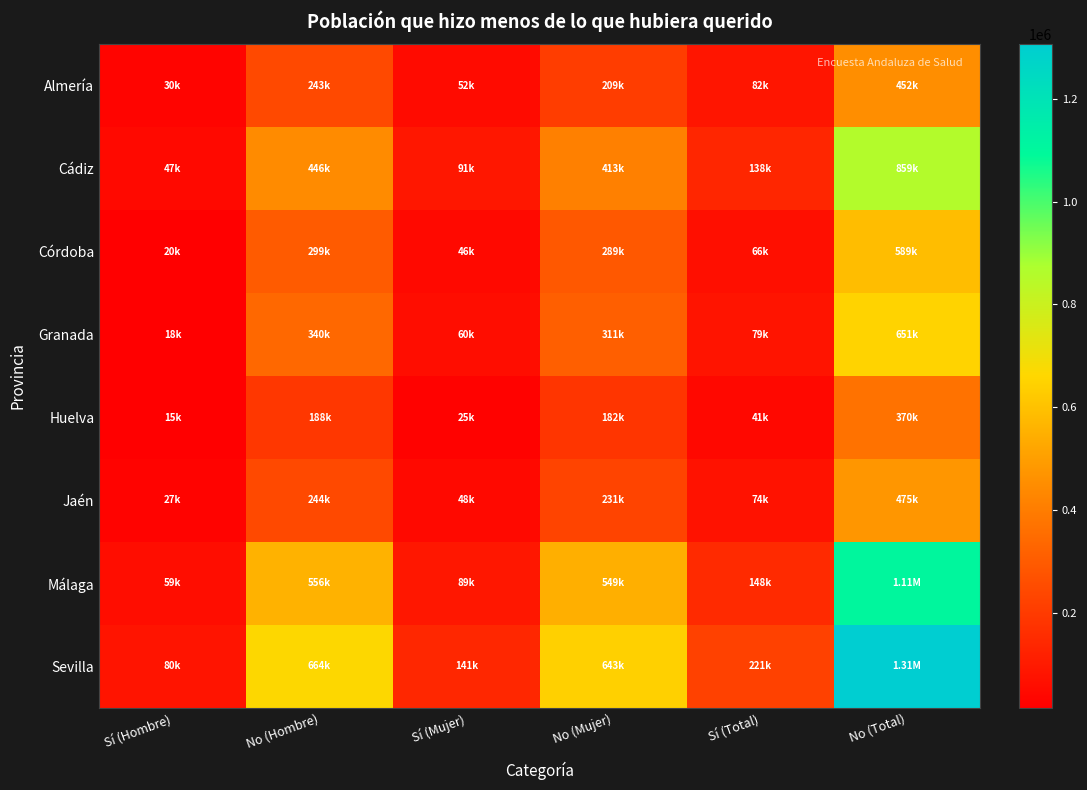

What is the spread (max minus min) of values at No (Mujer)?

460134